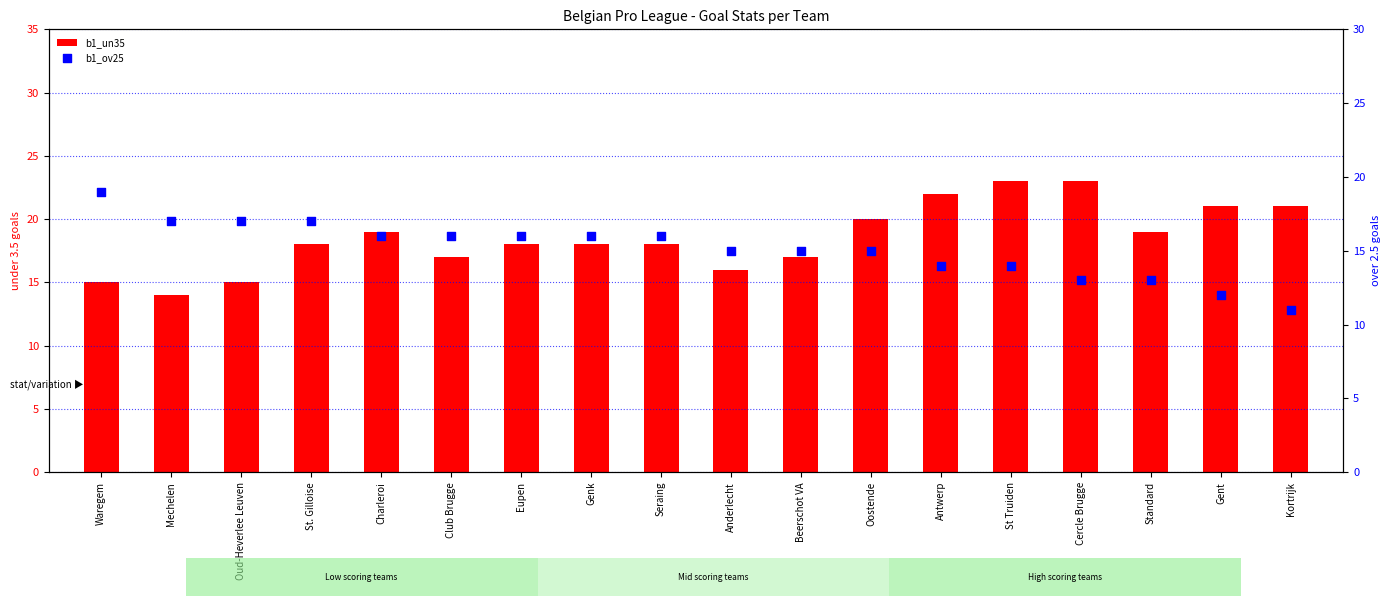

Which series contains the highest Y value?

b1_un35